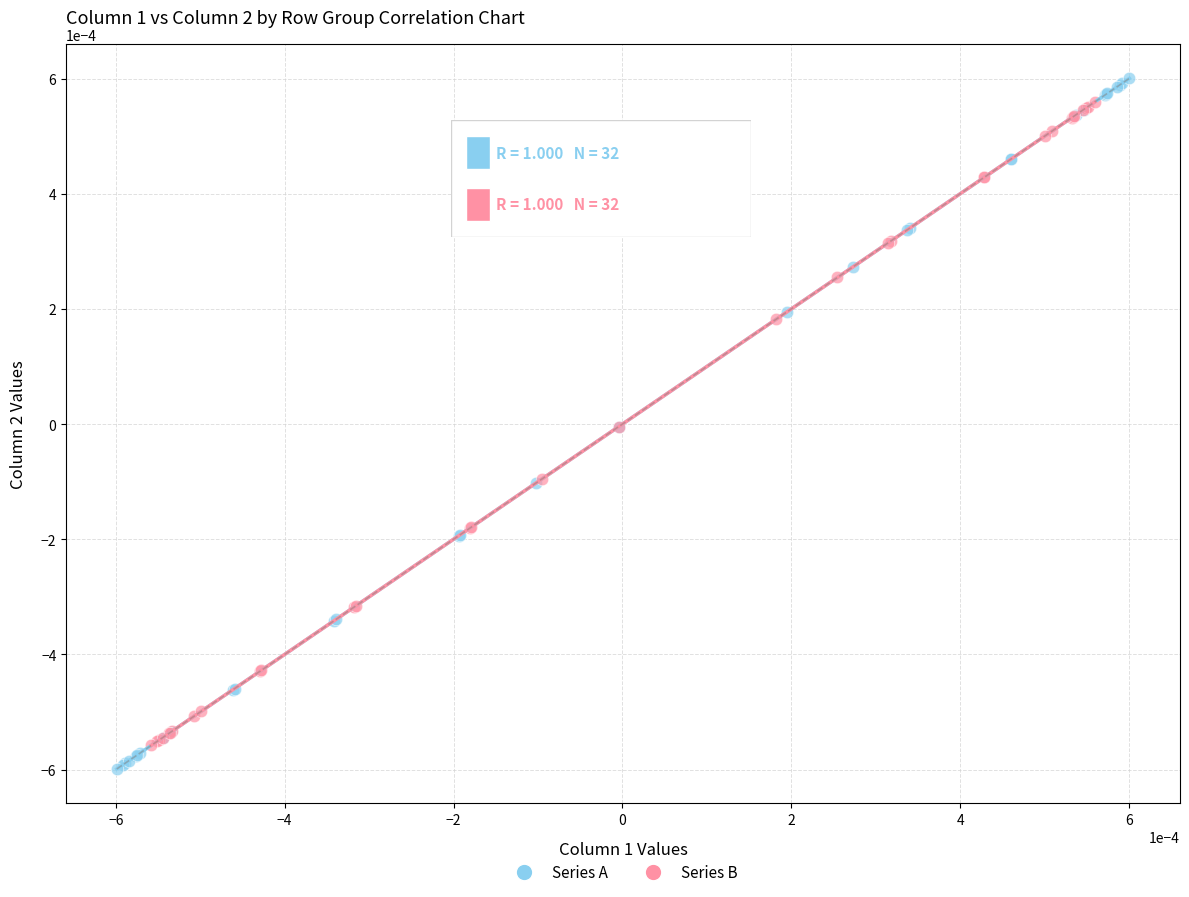

What are all the series names shown in the legend?

Series A, Series B